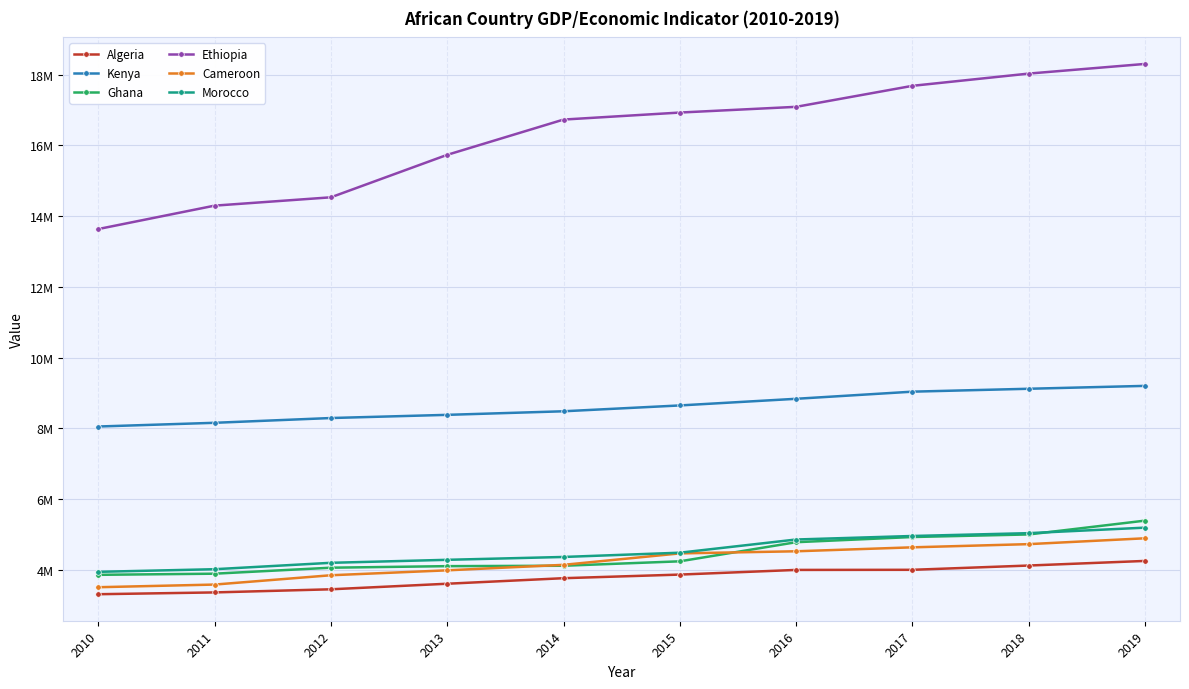

Does the chart have visible grid lines?

Yes